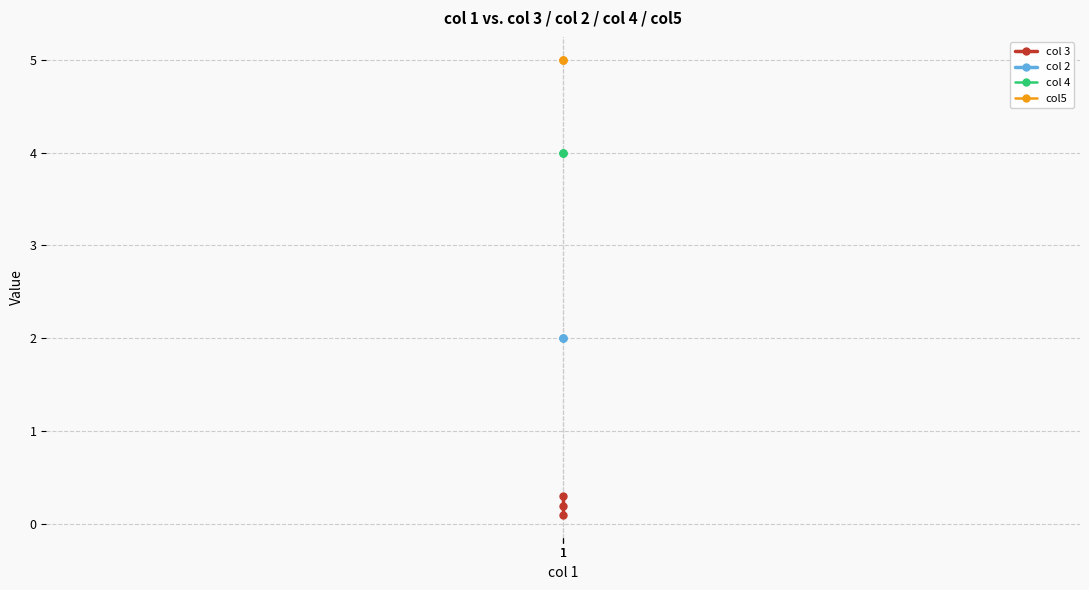

Rank the series by their maximum value, from lowest to highest.

col 3, col 2, col 4, col5